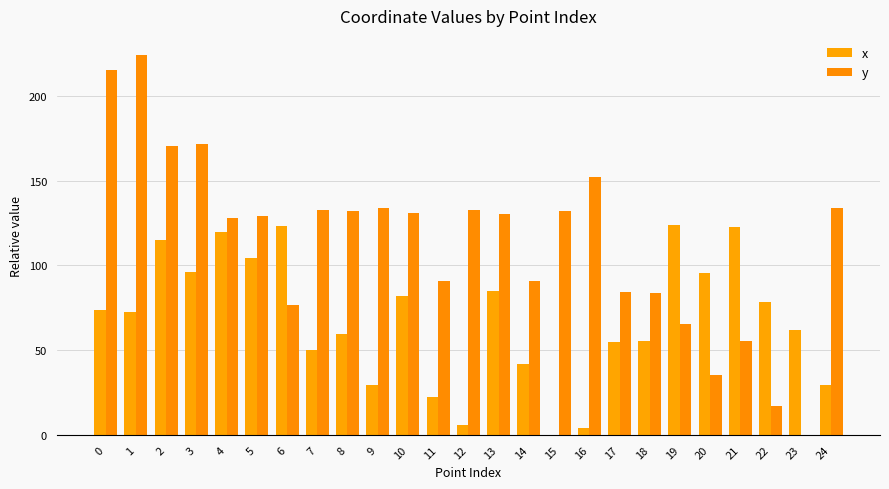

Which has a higher value, 7 or 14?

7